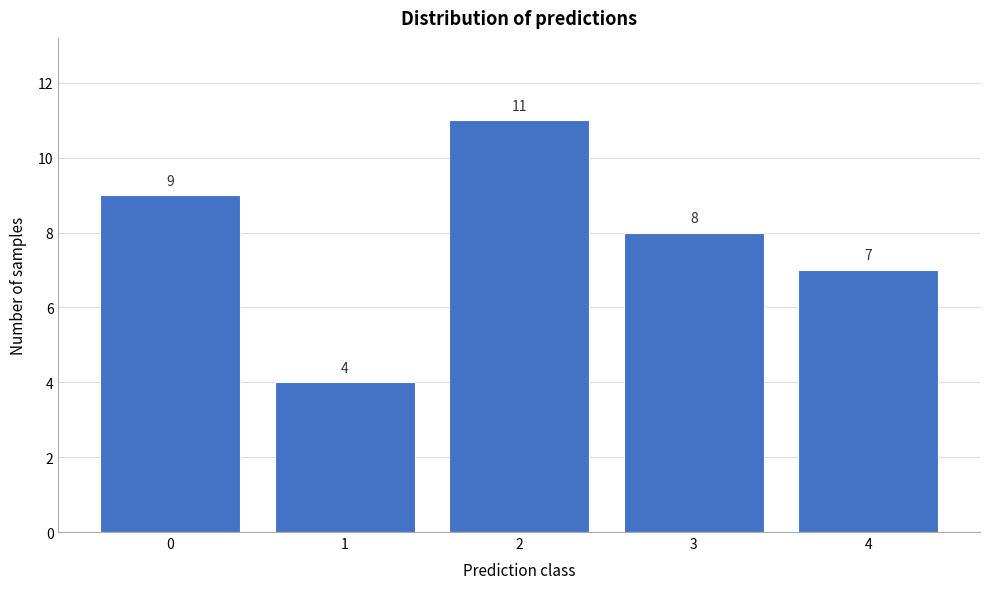

Reading left to right, transcribe all the data shown in this chart.

0=9	1=4	2=11	3=8	4=7